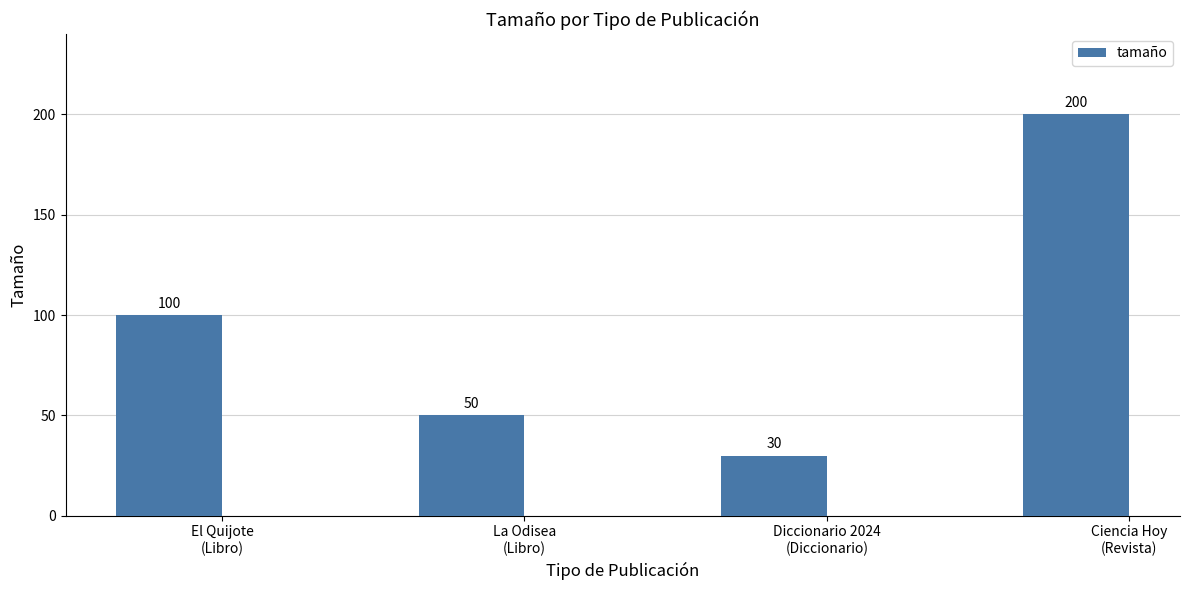

What is the label of the 2nd bar from the left?

La Odisea
(Libro)